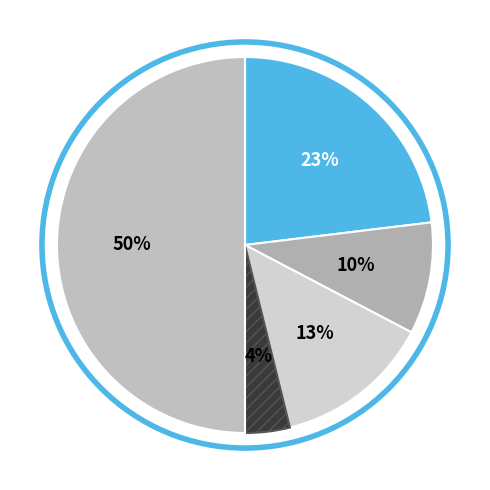

Count the number of slices in the pie.

5